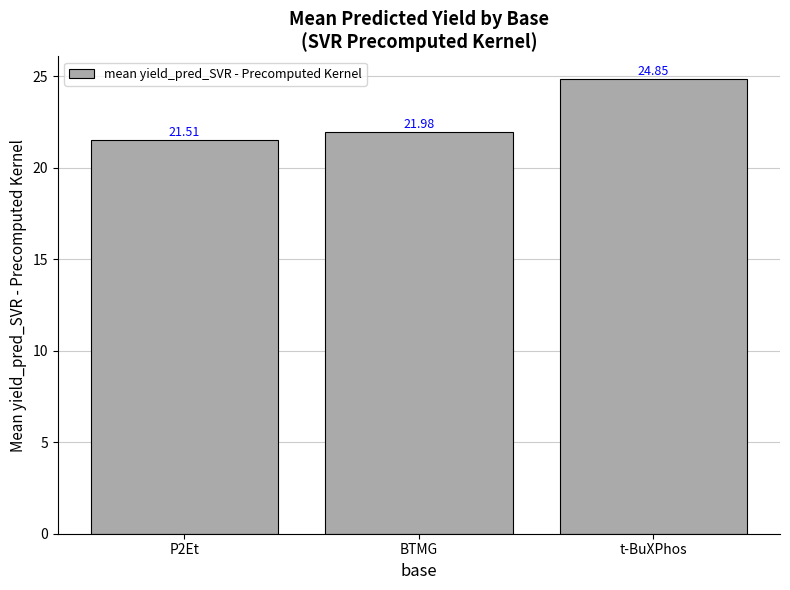

What is the change in value from P2Et to t-BuXPhos?

+3.3